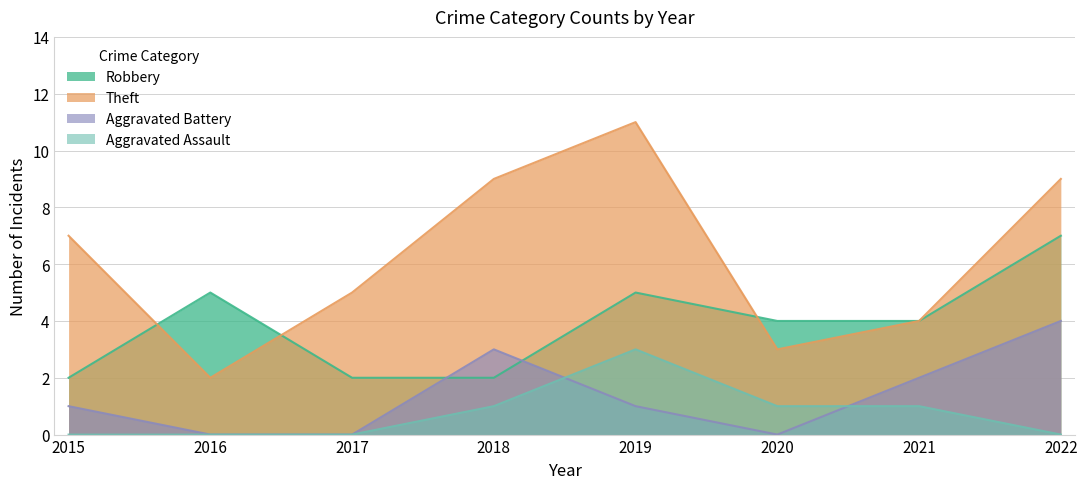

What is the value of the Theft point at the 1st from the left?

7